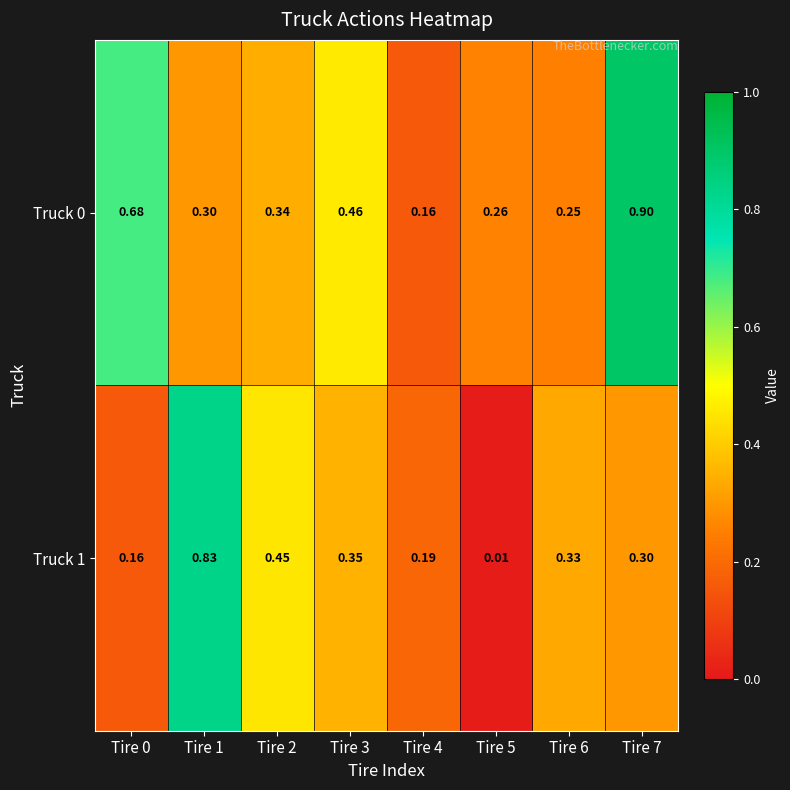

Is the value of Truck 1 at Tire 6 greater than the value of Truck 0 at Tire 0?

No